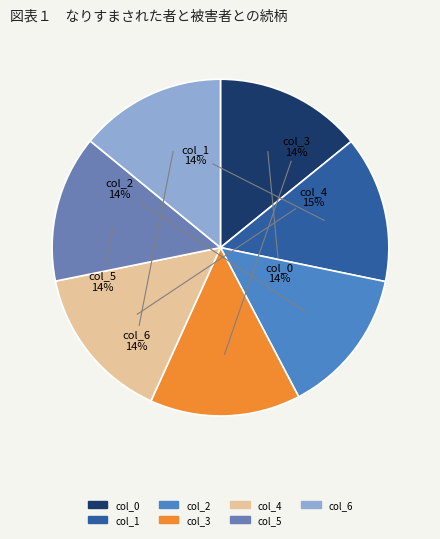

Approximately how many times larger is the value at col_2 compared to col_5?

1.0